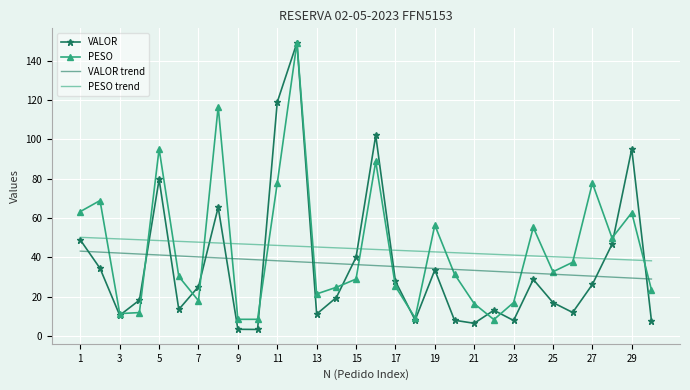

Which series has the widest spread of values?

VALOR